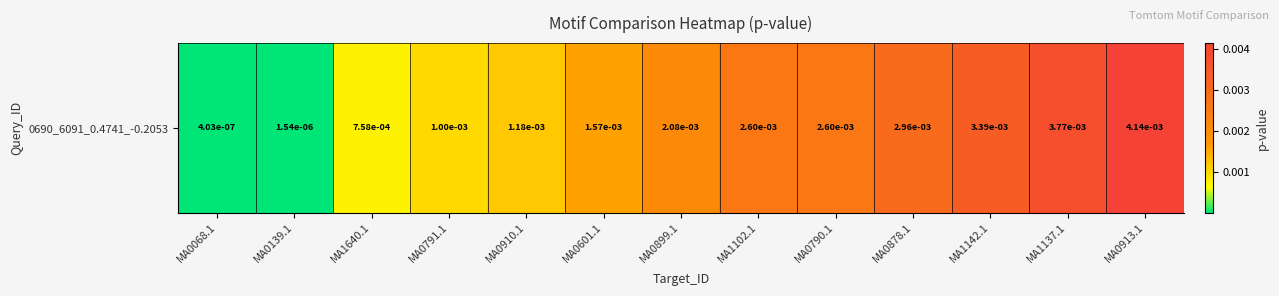

At which category does the chart reach its minimum across all series?

MA0068.1